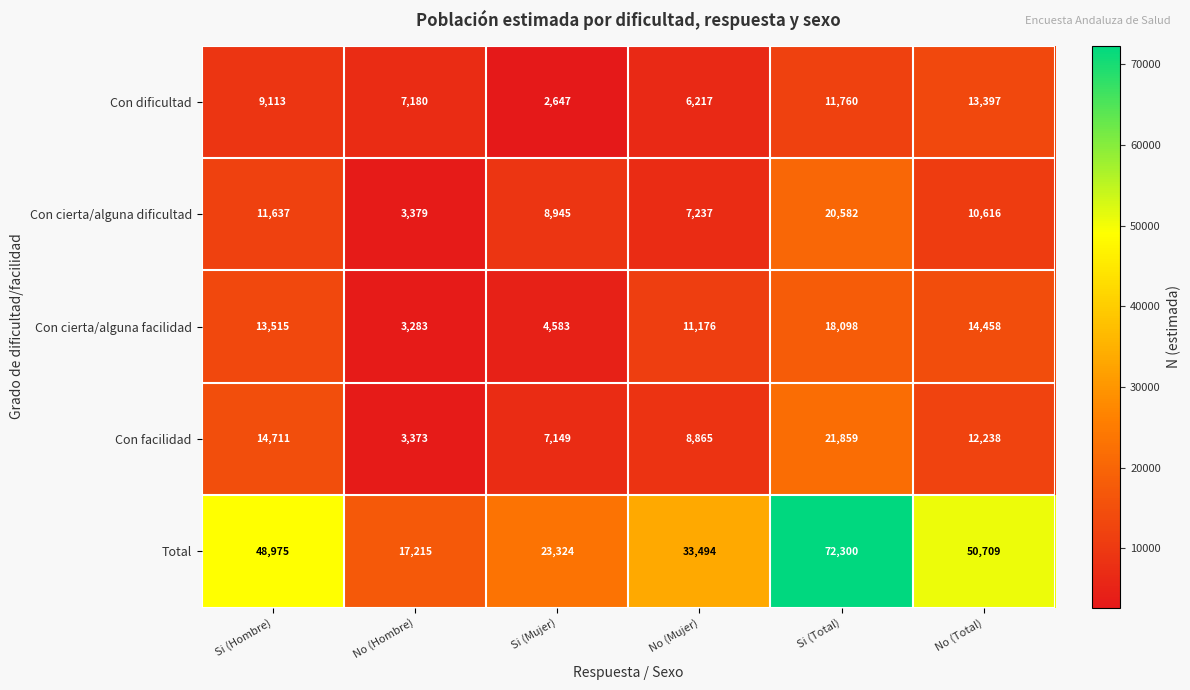

Reading left to right, transcribe all the data shown in this chart.

Con dificultad: 9113	7180	2647	6217	11760	13397
Con cierta/alguna dificultad: 11637	3379	8945	7237	20582	10616
Con cierta/alguna facilidad: 13515	3283	4583	11176	18098	14458
Con facilidad: 14711	3373	7149	8865	21859	12238
Total: 48975	17215	23324	33494	72300	50709